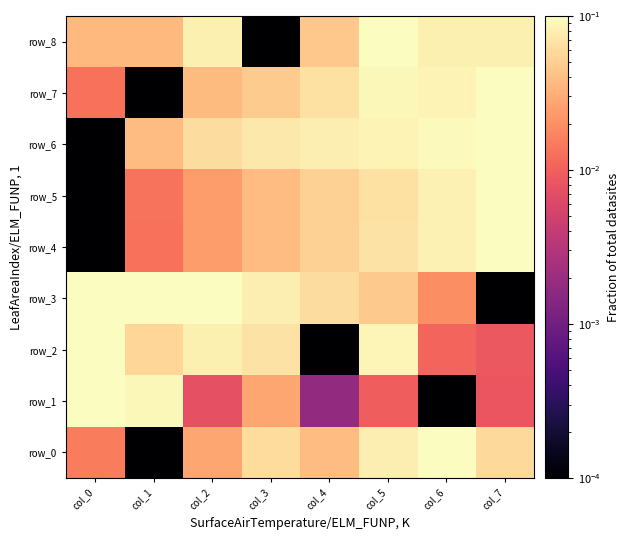

Rank the categories by row_3 value from highest to lowest.

col_1, col_2, col_0, col_3, col_4, col_5, col_6, col_7